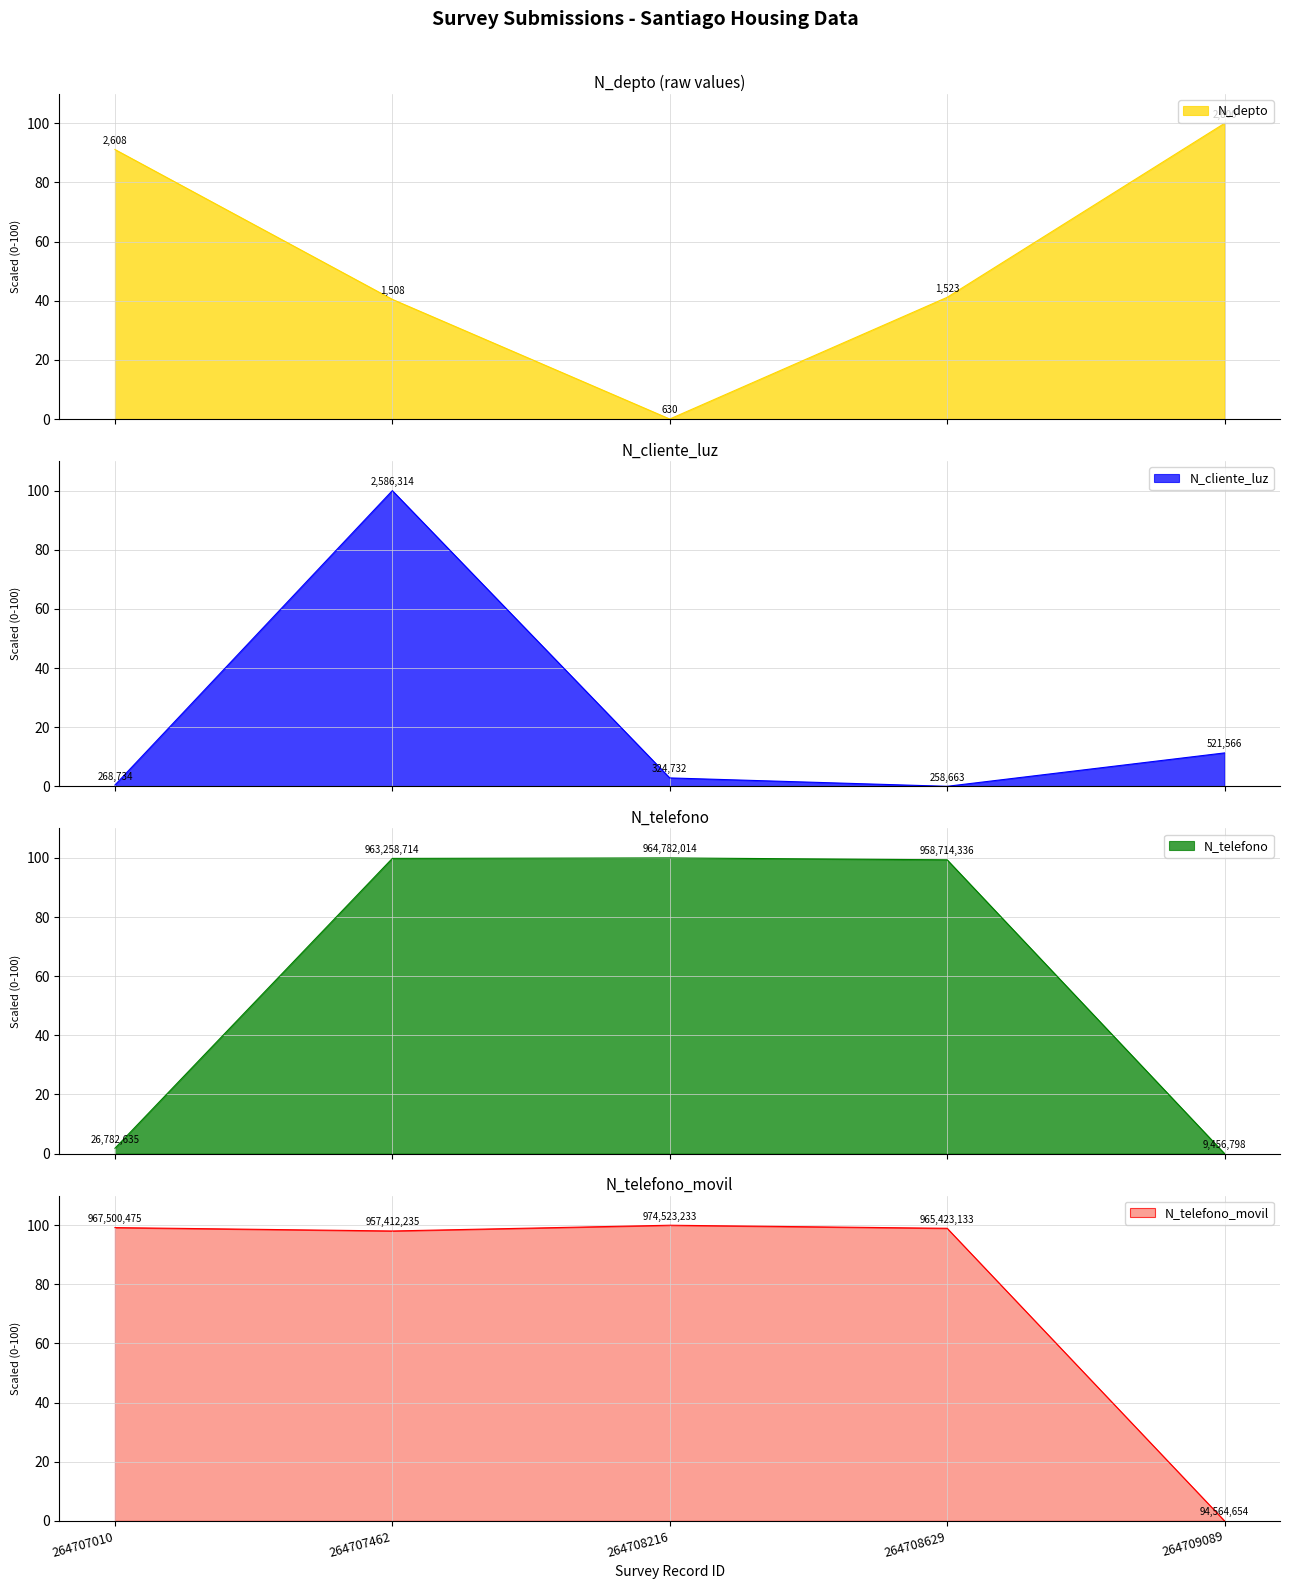

At how many categories does at least one series exceed 46?

5